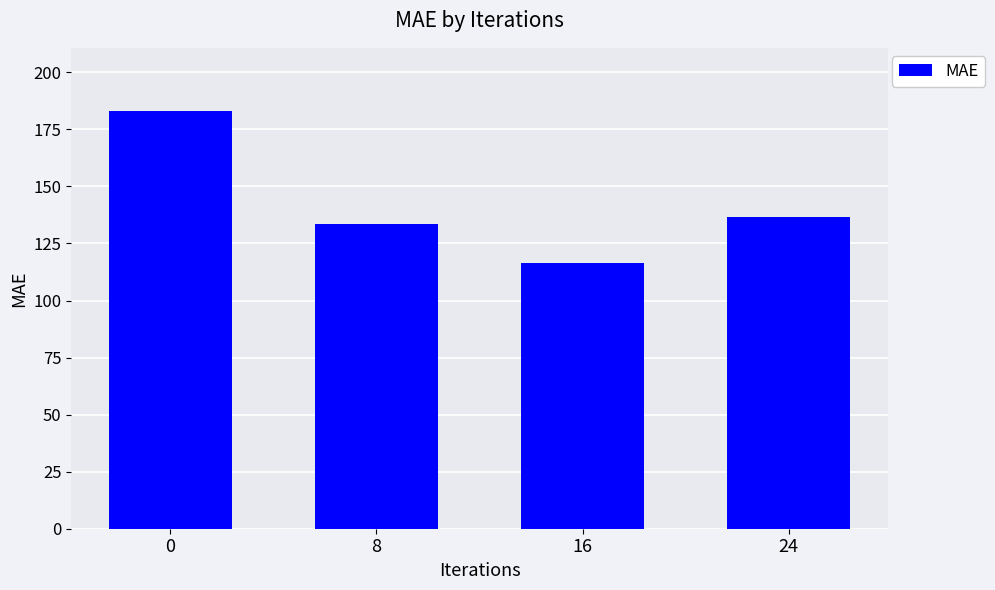

How many data points does each series have?

4